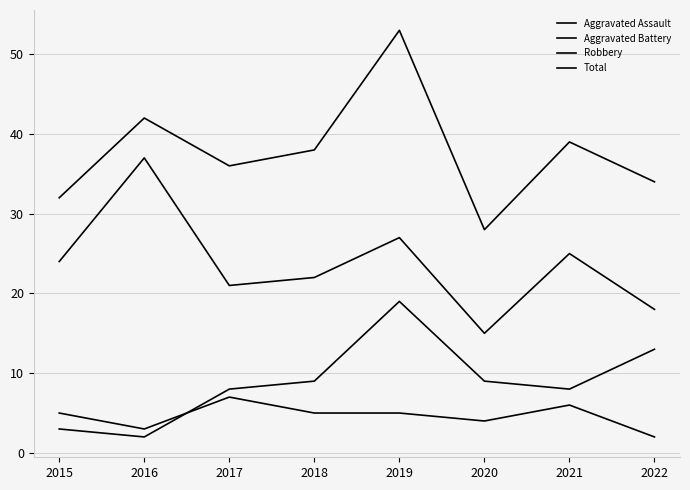

Which series has the widest spread of values?

Total